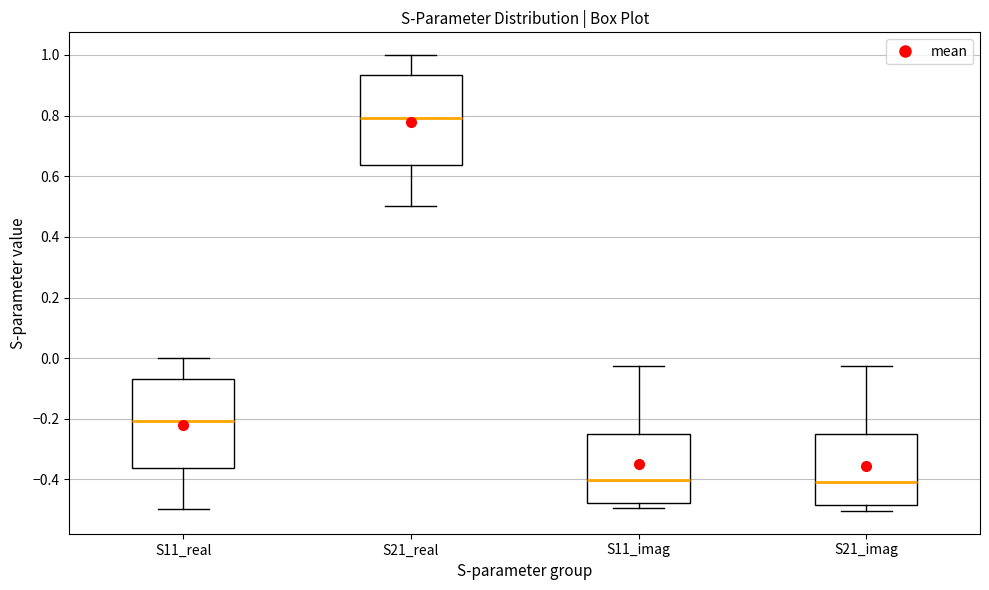

Where does the median line of the box for S21_real sit on the y-axis? The values are not printed on the chart, so give them approximately, as read against the axis.

0.80